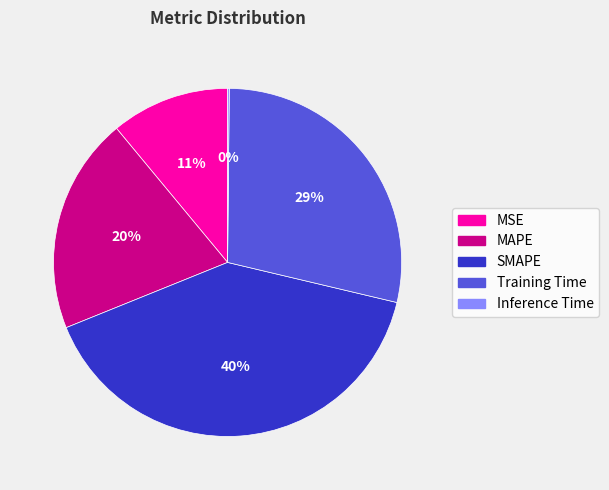

True or false: Training Time accounts for 20% of the total.

False